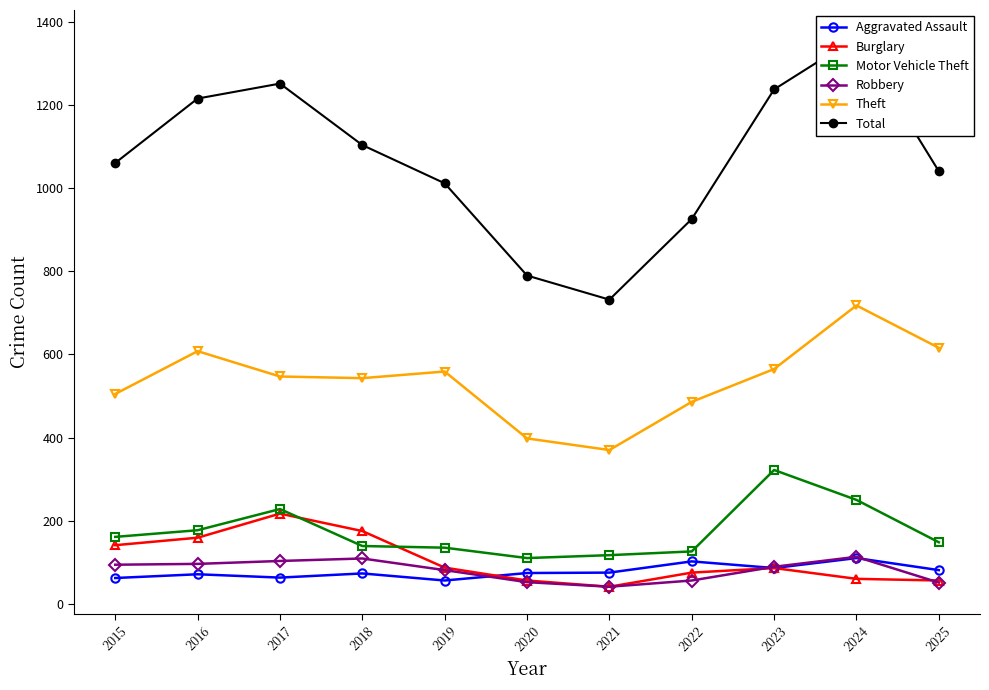

At how many categories does at least one series exceed 926?

8